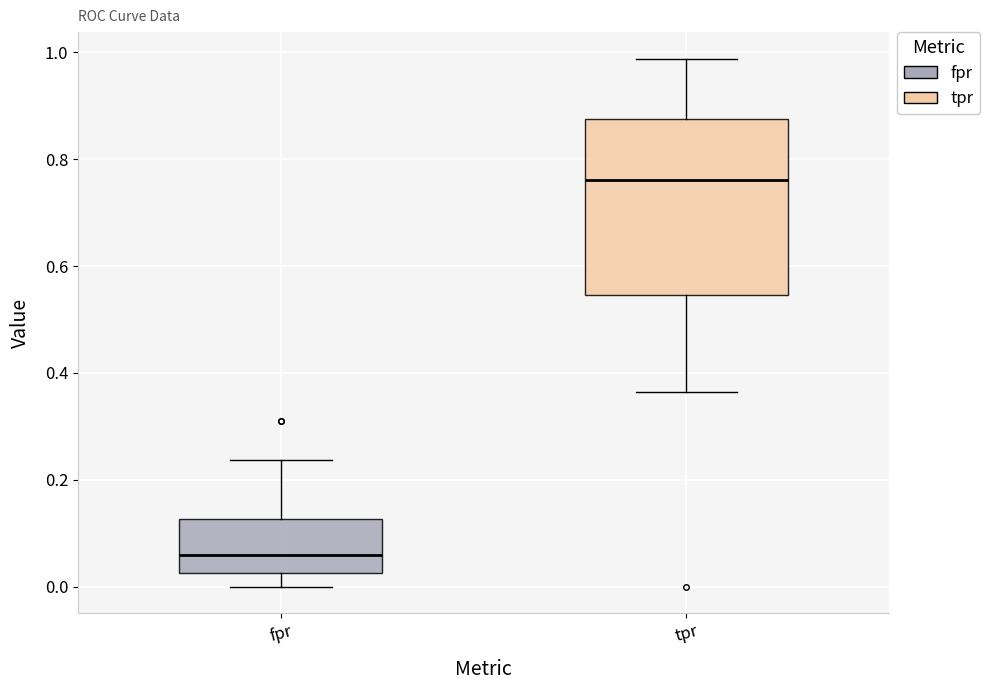

Which box's median line is the highest?

tpr